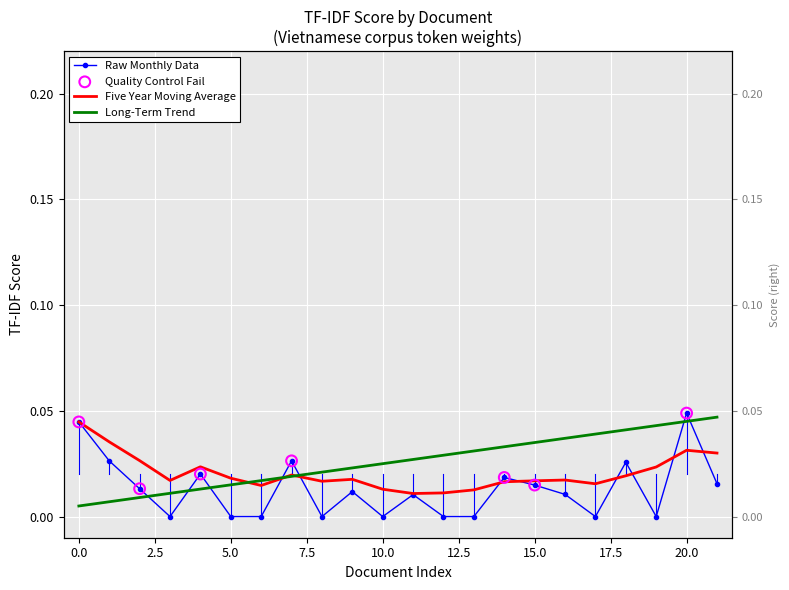

At which category is the sum across all series the highest?

20